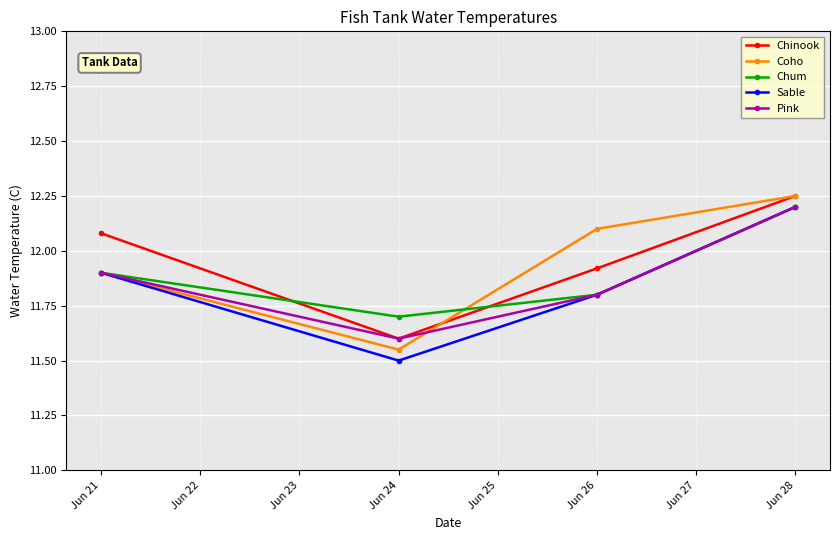

Which series changed the most between Jun 24 and Jun 26?

Coho